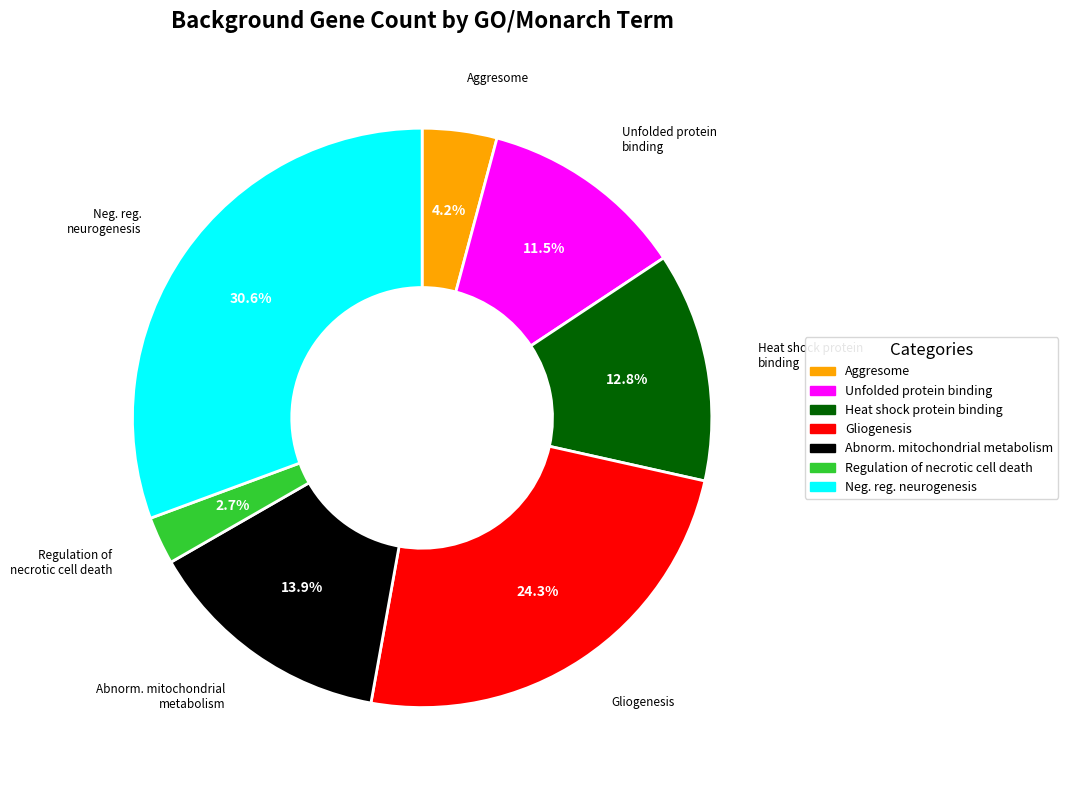

Is there any slice that represents more than half of the pie?

No